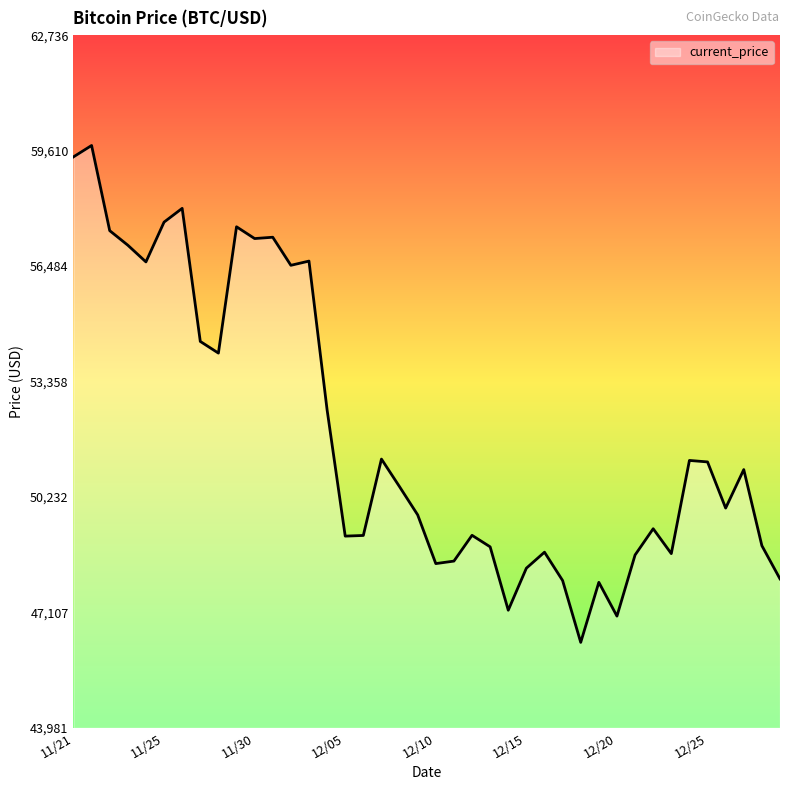

How many lines are shown in the chart?

1